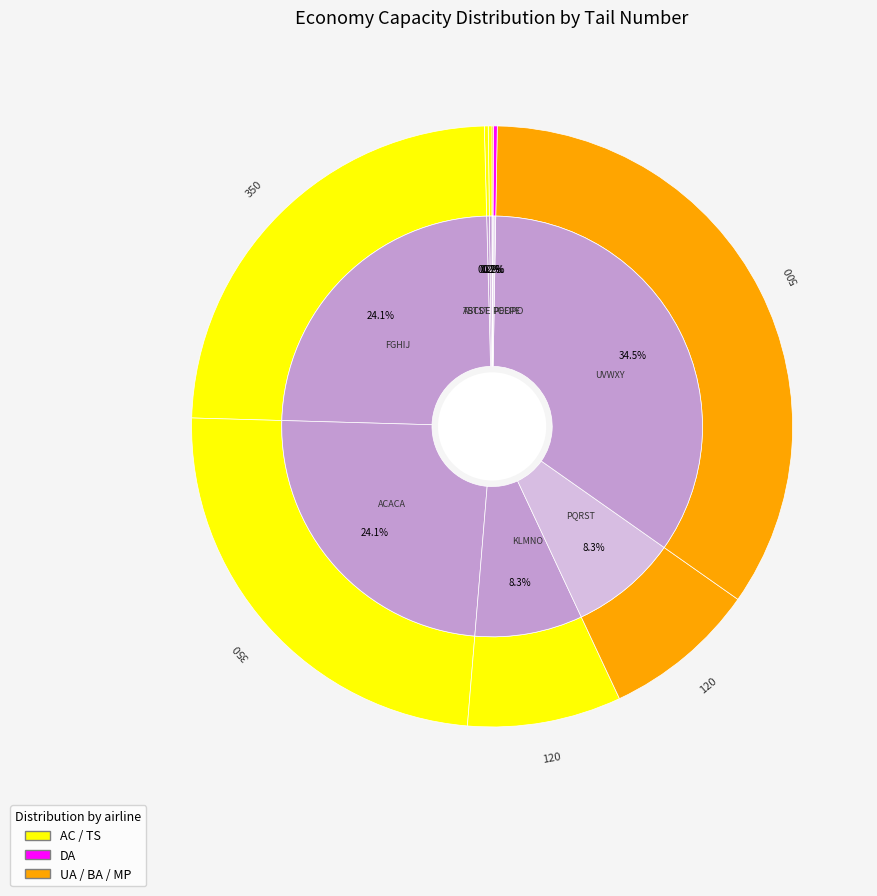

What is the smallest slice in the pie chart?

POOPO